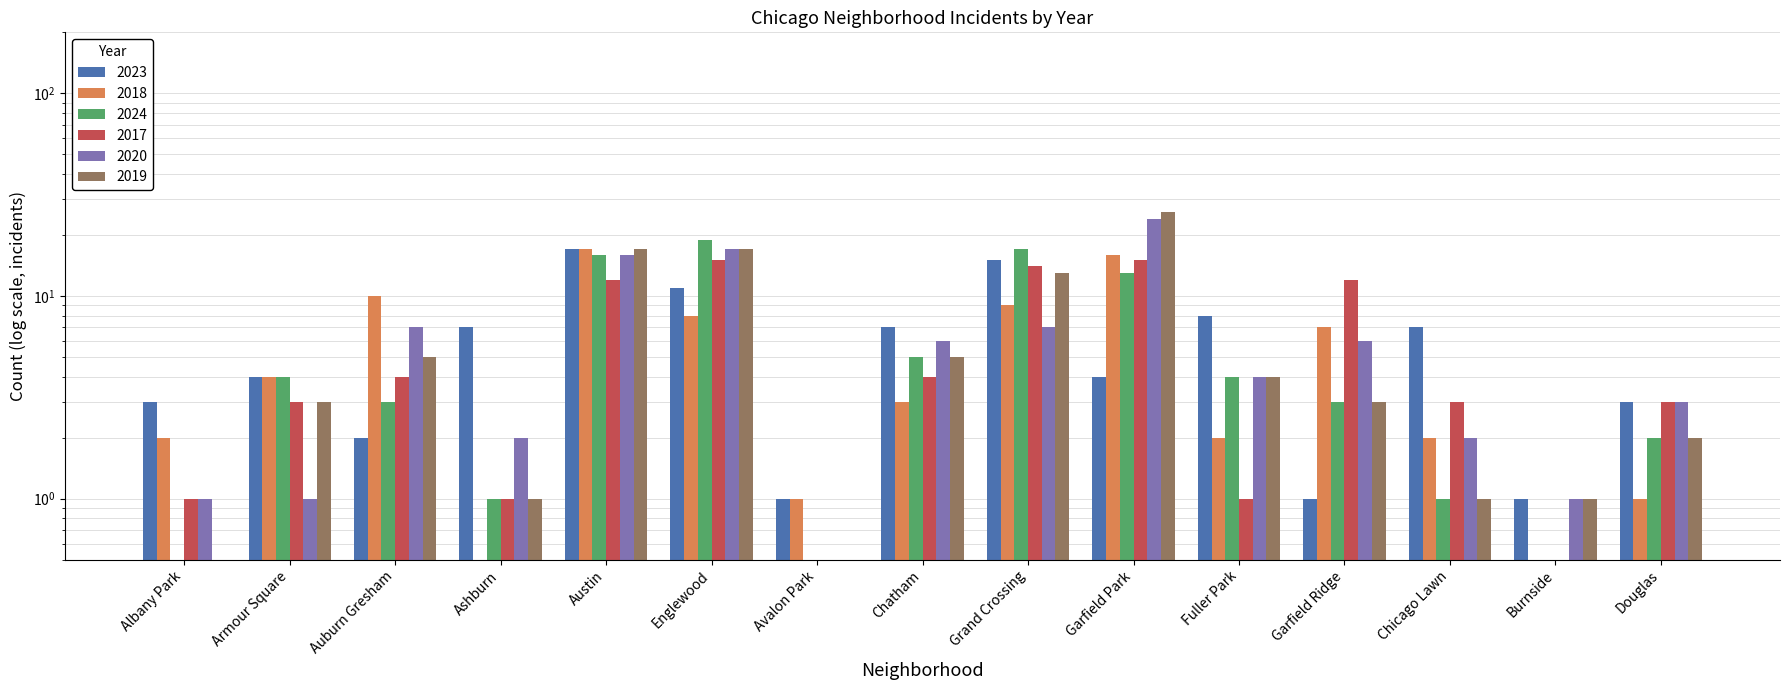

Reading right to left, transcribe all the data shown in this chart.

2023: Douglas=3.0	Burnside=1.0	Chicago Lawn=7.0	Garfield Ridge=1.0	Fuller Park=8.0	Garfield Park=4.0	Grand Crossing=15.0	Chatham=7.0	Avalon Park=1.0	Englewood=11.0	Austin=17.0	Ashburn=7.0	Auburn Gresham=2.0	Armour Square=4.0	Albany Park=3.0
2018: Douglas=1.0	Burnside=0.5	Chicago Lawn=2.0	Garfield Ridge=7.0	Fuller Park=2.0	Garfield Park=16.0	Grand Crossing=9.0	Chatham=3.0	Avalon Park=1.0	Englewood=8.0	Austin=17.0	Ashburn=0.5	Auburn Gresham=10.0	Armour Square=4.0	Albany Park=2.0
2024: Douglas=2.0	Burnside=0.5	Chicago Lawn=1.0	Garfield Ridge=3.0	Fuller Park=4.0	Garfield Park=13.0	Grand Crossing=17.0	Chatham=5.0	Avalon Park=0.5	Englewood=19.0	Austin=16.0	Ashburn=1.0	Auburn Gresham=3.0	Armour Square=4.0	Albany Park=0.5
2017: Douglas=3.0	Burnside=0.5	Chicago Lawn=3.0	Garfield Ridge=12.0	Fuller Park=1.0	Garfield Park=15.0	Grand Crossing=14.0	Chatham=4.0	Avalon Park=0.5	Englewood=15.0	Austin=12.0	Ashburn=1.0	Auburn Gresham=4.0	Armour Square=3.0	Albany Park=1.0
2020: Douglas=3.0	Burnside=1.0	Chicago Lawn=2.0	Garfield Ridge=6.0	Fuller Park=4.0	Garfield Park=24.0	Grand Crossing=7.0	Chatham=6.0	Avalon Park=0.5	Englewood=17.0	Austin=16.0	Ashburn=2.0	Auburn Gresham=7.0	Armour Square=1.0	Albany Park=1.0
2019: Douglas=2.0	Burnside=1.0	Chicago Lawn=1.0	Garfield Ridge=3.0	Fuller Park=4.0	Garfield Park=26.0	Grand Crossing=13.0	Chatham=5.0	Avalon Park=0.5	Englewood=17.0	Austin=17.0	Ashburn=1.0	Auburn Gresham=5.0	Armour Square=3.0	Albany Park=0.5